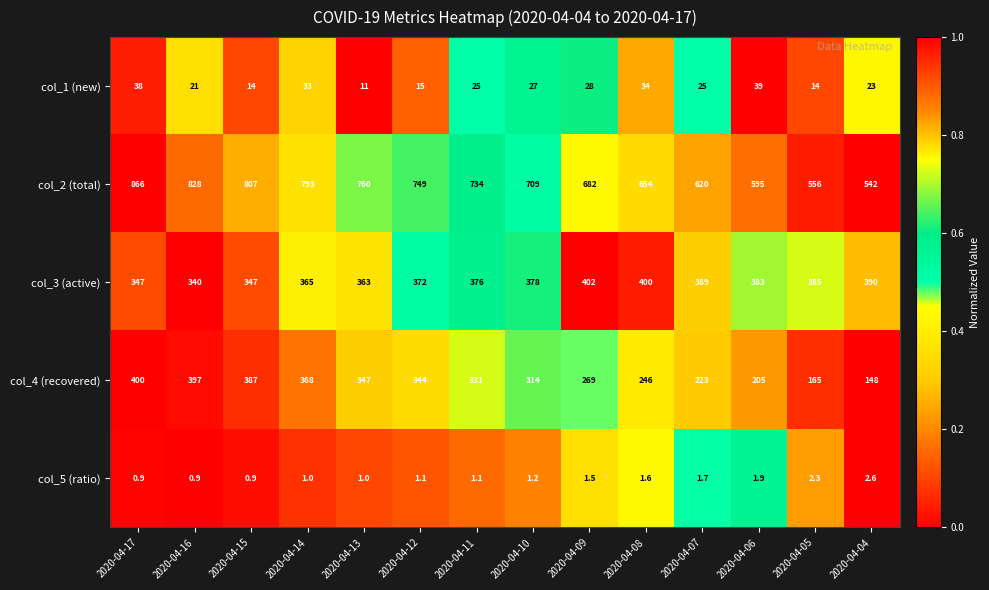

Read the col_3 (active) value at 2020-04-04.

390.0